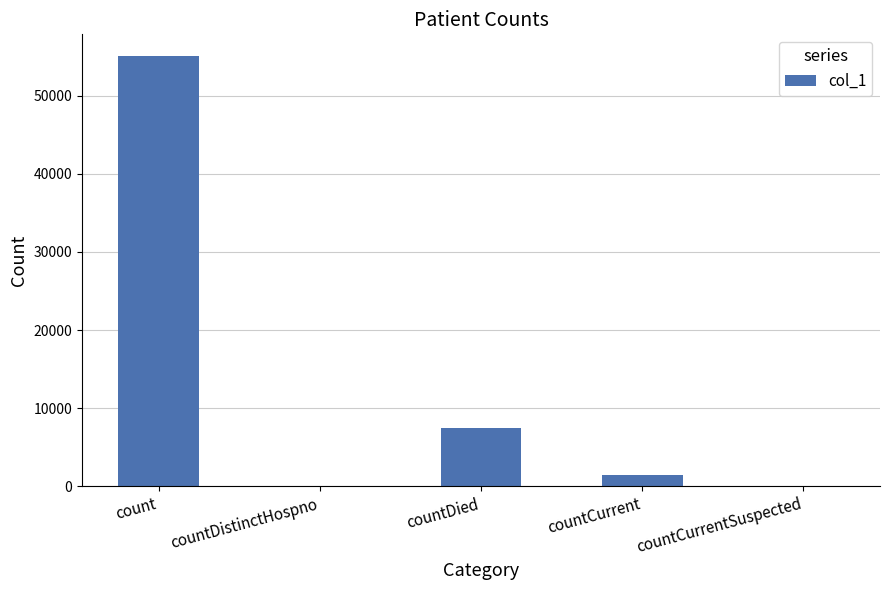

At which label does the data first exceed 1440?

count